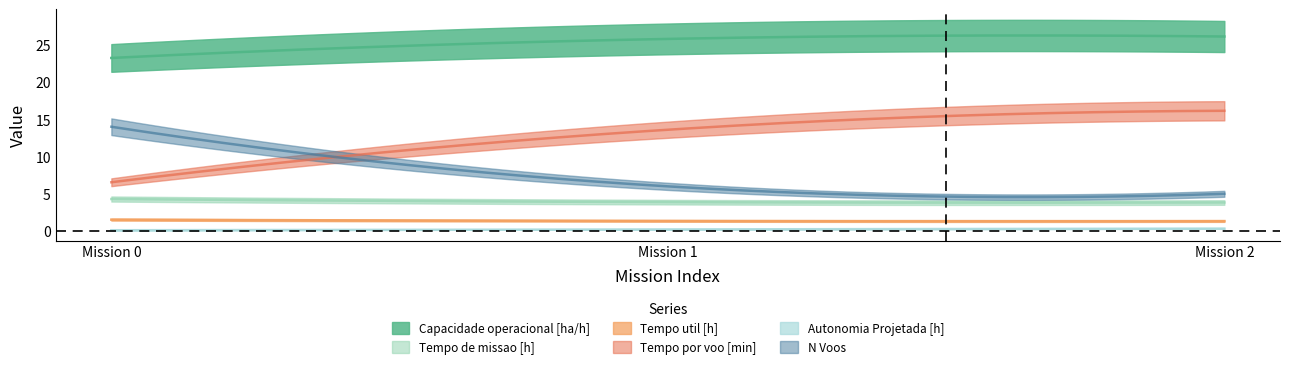

Reading right to left, transcribe all the data shown in this chart.

Capacidade operacional [ha/h]: 26.1	25.8	23.2
Tempo de missao [h]: 3.8	3.9	4.3
Tempo util [h]: 1.3	1.4	1.5
Tempo por voo [min]: 16.1	13.6	6.5
Autonomia Projetada [h]: 0.3	0.2	0.1
N Voos: 5.0	6.0	14.0